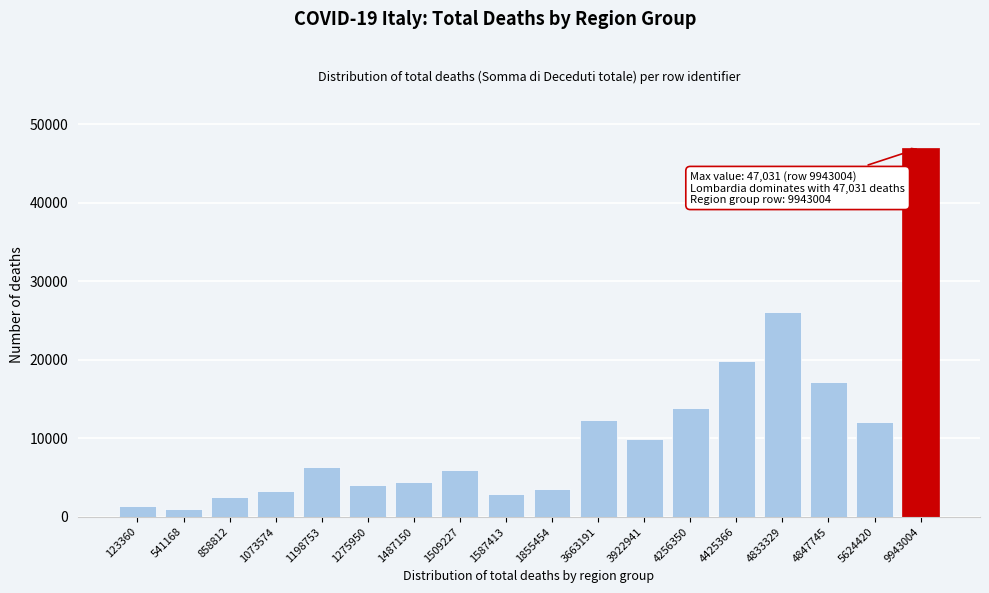

Reading right to left, list all the values displayed in this chart.

9943004=47031	5624420=12061	4847745=17224	4833329=26066	4425366=19859	4256350=13899	3922941=9926	3663191=12293	1855454=3596	1587413=2975	1509227=6000	1487150=4504	1275950=4041	1198753=6347	1073574=3318	858812=2519	541168=1048	123360=1357